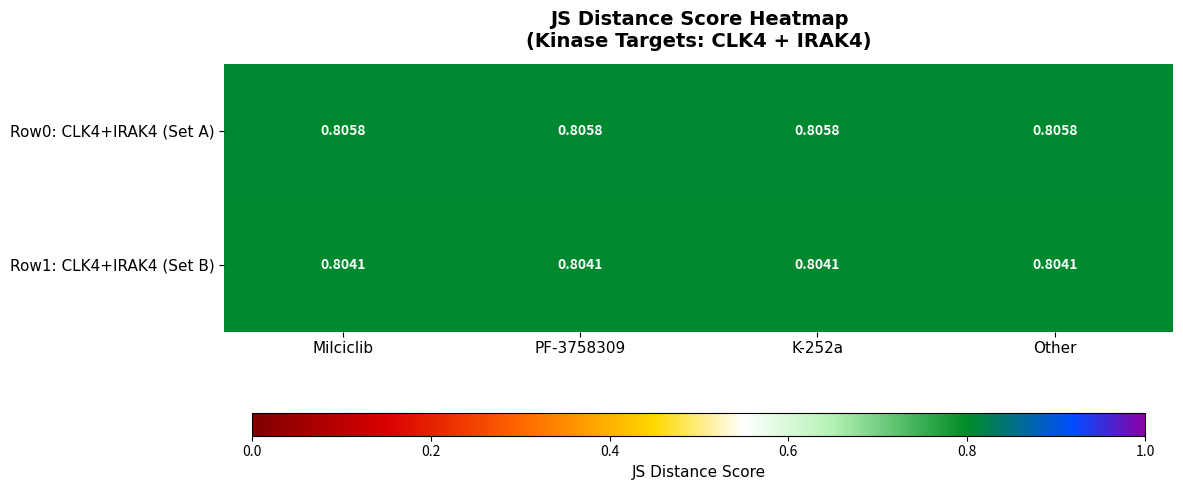

Is the value of Row0: CLK4+IRAK4 (Set A) at K-252a greater than the value of Row1: CLK4+IRAK4 (Set B) at Milciclib?

Yes